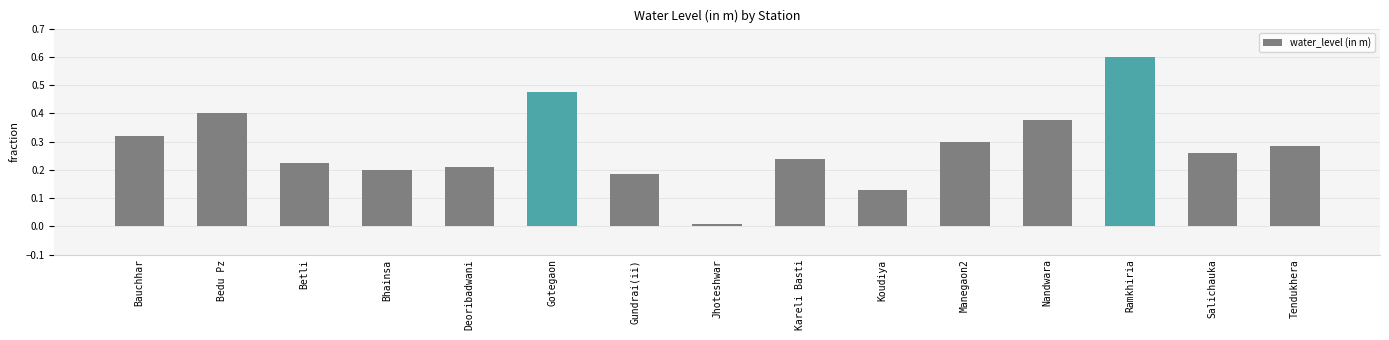

Where is the data nearest to the value 0?

Jhoteshwar